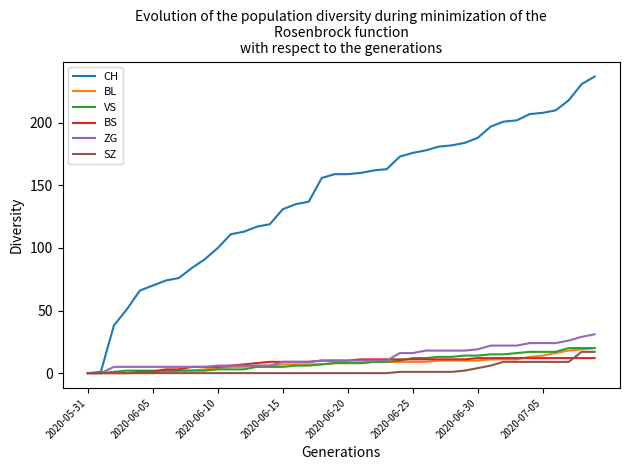

What is the greatest value displayed?

237